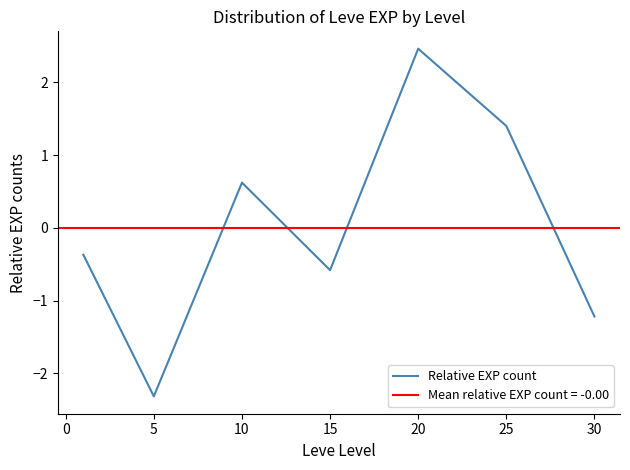

At which label does Relative EXP count reach its minimum?

5